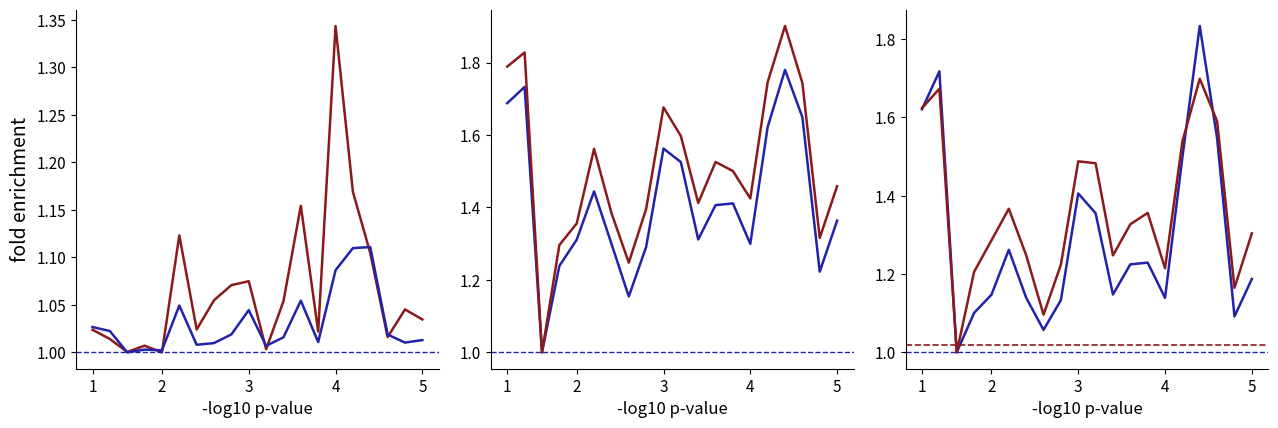

True or false: norm_ratiochange and norm_low_err intersect in this chart.

False